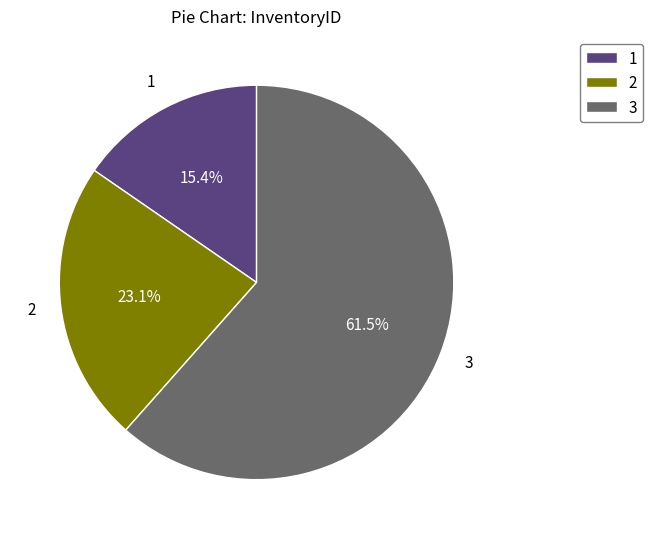

To the nearest percent, what is the difference between the largest and smallest slice percentages?

46%